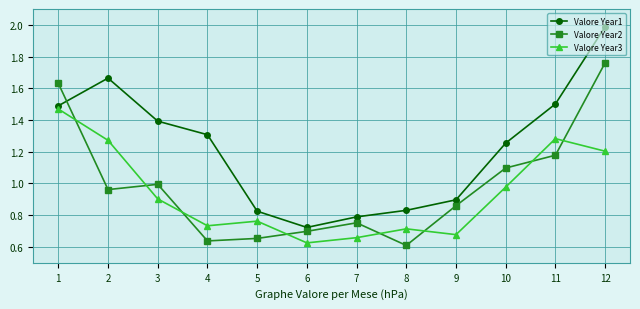

At 4, list the series in order from smallest to largest.

Valore Year2, Valore Year3, Valore Year1